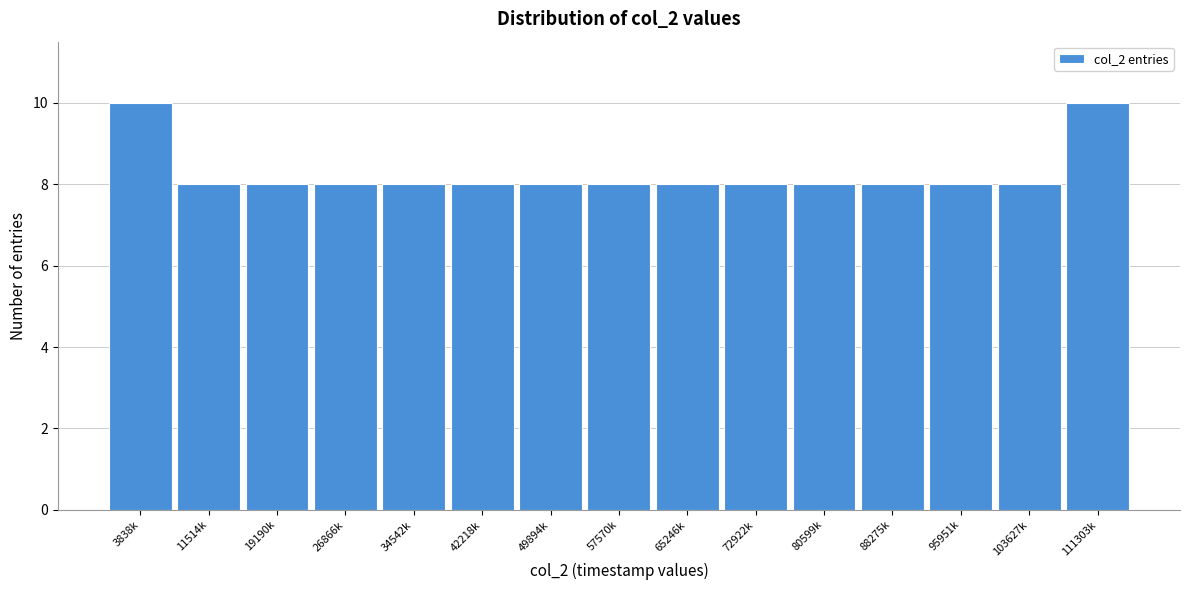

Reading left to right, extract all data points from this chart.

3838k=10	11514k=8	19190k=8	26866k=8	34542k=8	42218k=8	49894k=8	57570k=8	65246k=8	72922k=8	80599k=8	88275k=8	95951k=8	103627k=8	111303k=10